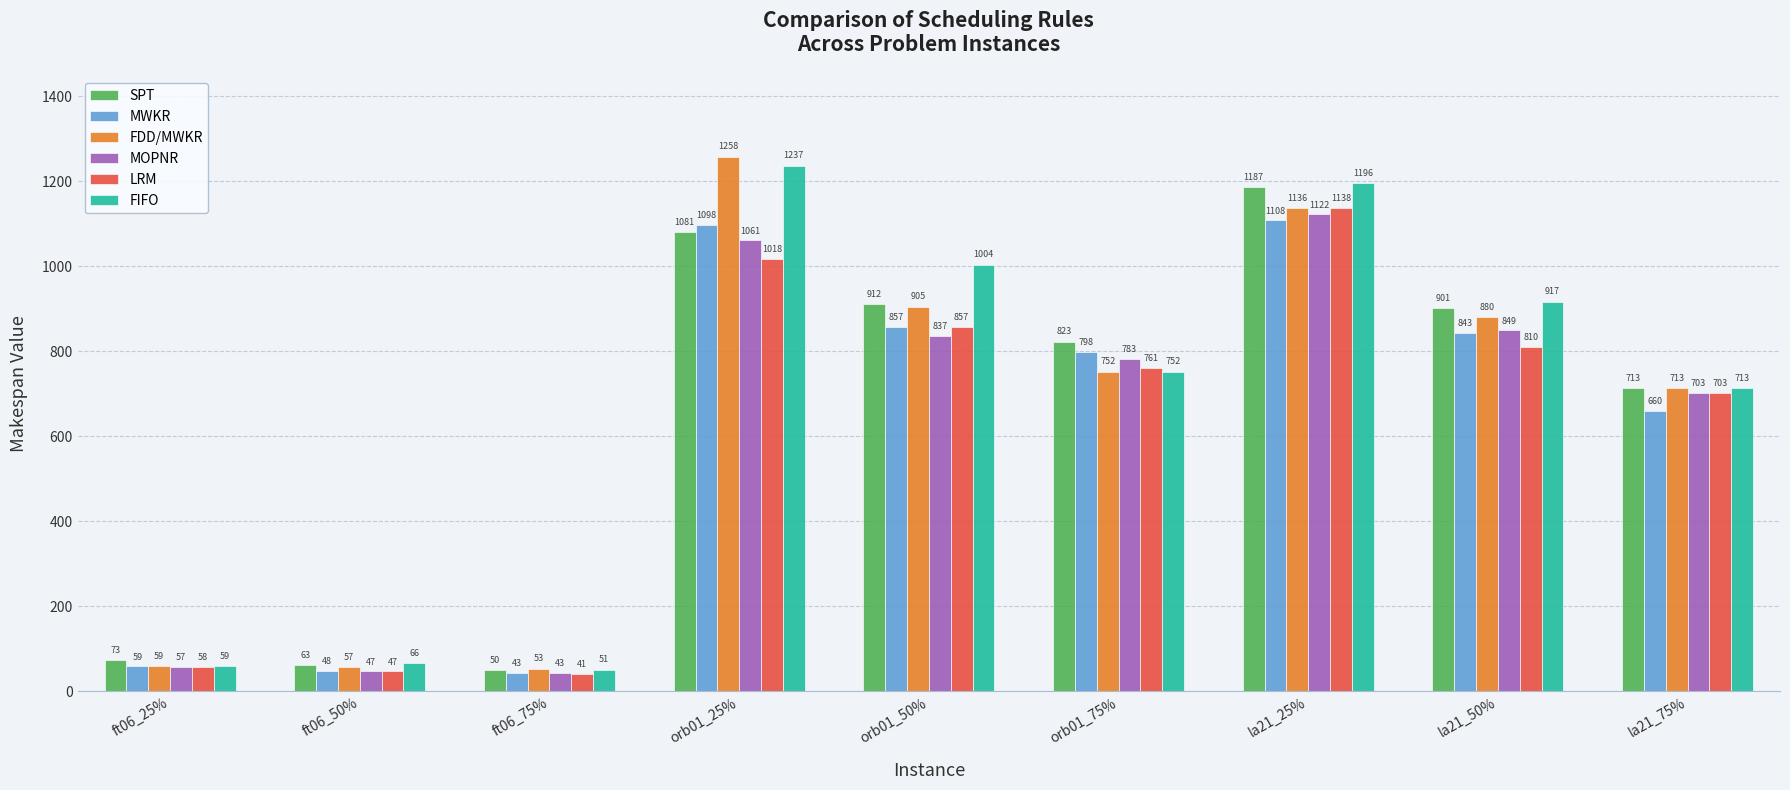

Rank the categories by MOPNR value from highest to lowest.

la21_25%, orb01_25%, la21_50%, orb01_50%, orb01_75%, la21_75%, ft06_25%, ft06_50%, ft06_75%